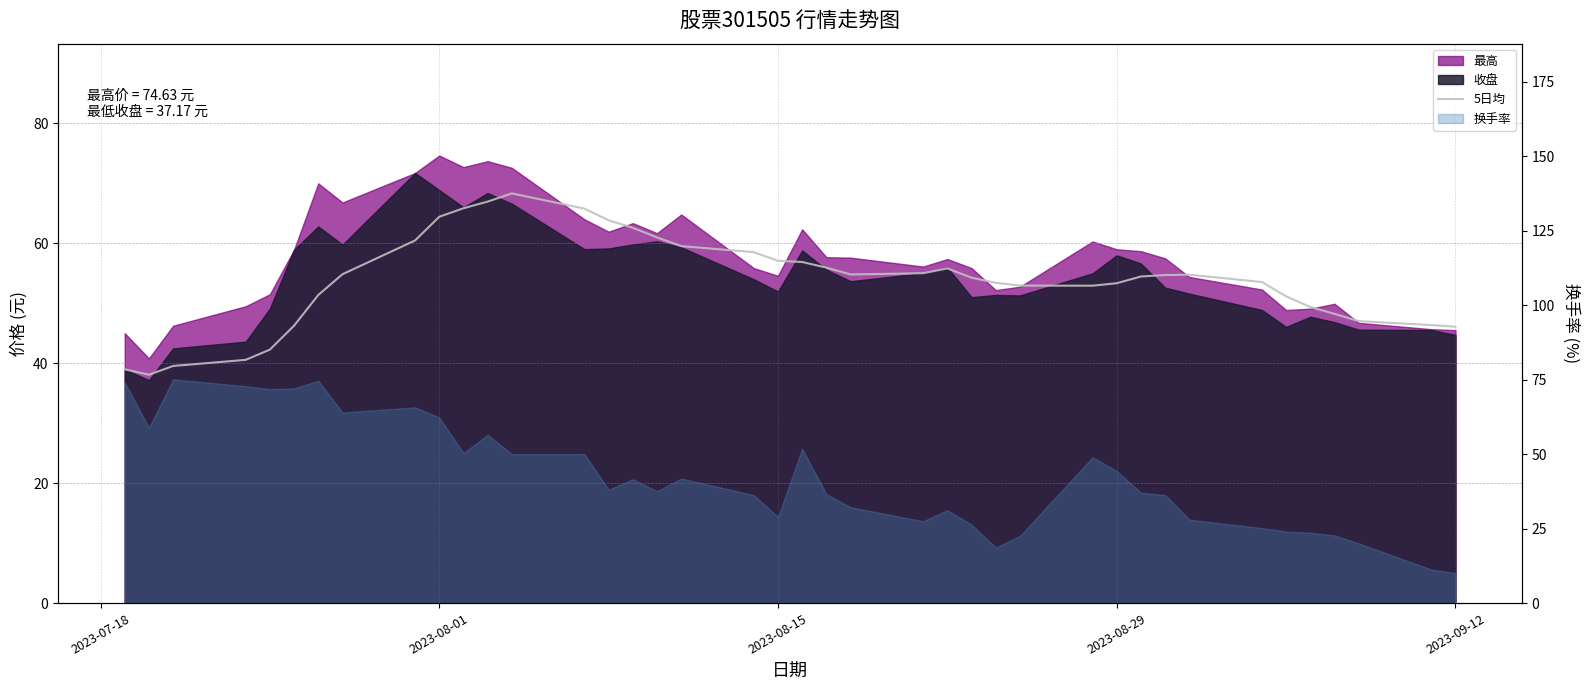

What is the greatest value displayed?

68.3